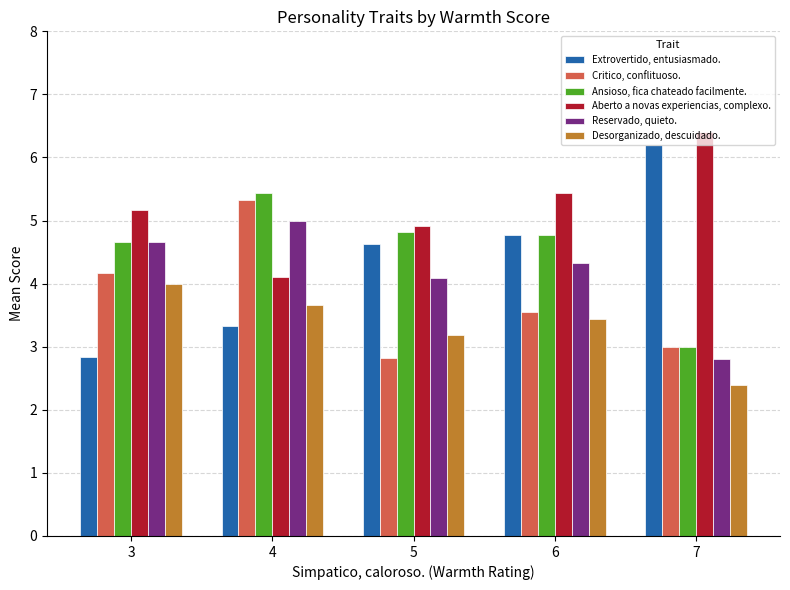

What is the average value of the Reservado, quieto. series?

4.2